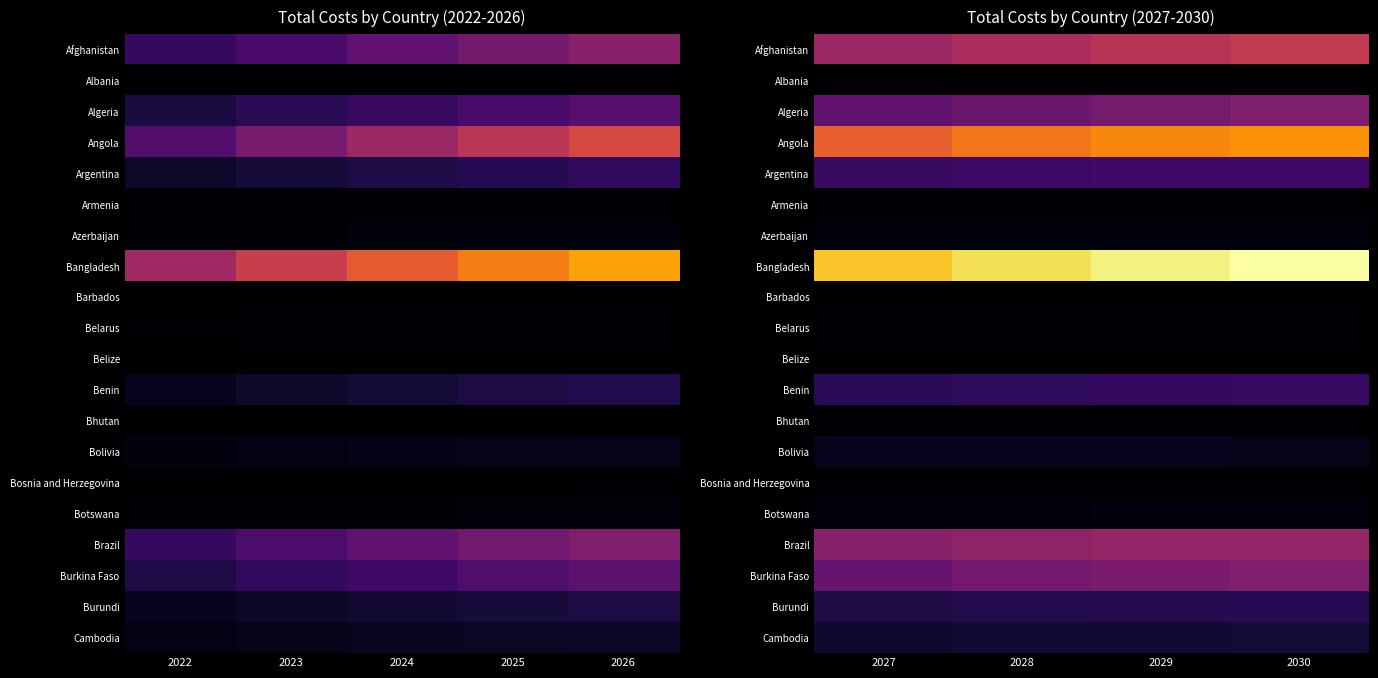

Where does the Angola series first go above 210157064?

2029